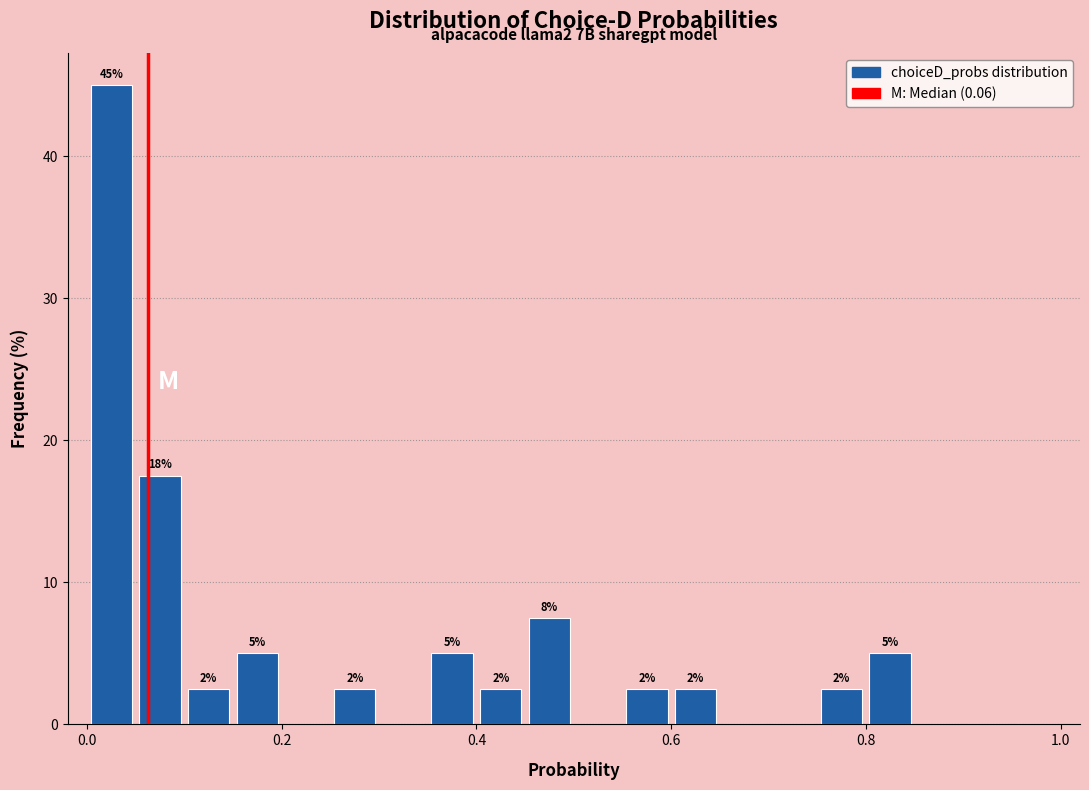

Around what value on the x-axis is the tallest bar? Give the approximate position of its centre, as read against the axis.

0.02